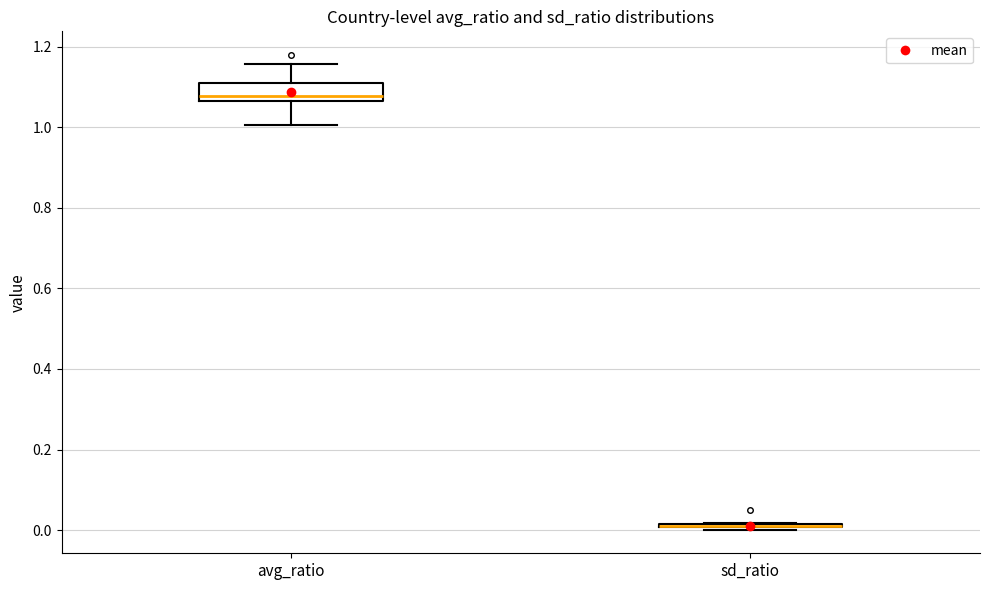

Reading left to right, read every box against the y-axis: the position of its median line, the range the box covers, and the ends of its whiskers. The values are not printed on the chart, so give them approximately, as read against the axis.

avg_ratio: median 1.08, box 1.06 to 1.10, whiskers 1.00 to 1.16
sd_ratio: box collapsed to a line at 0.02, whiskers 0.00 to 0.02